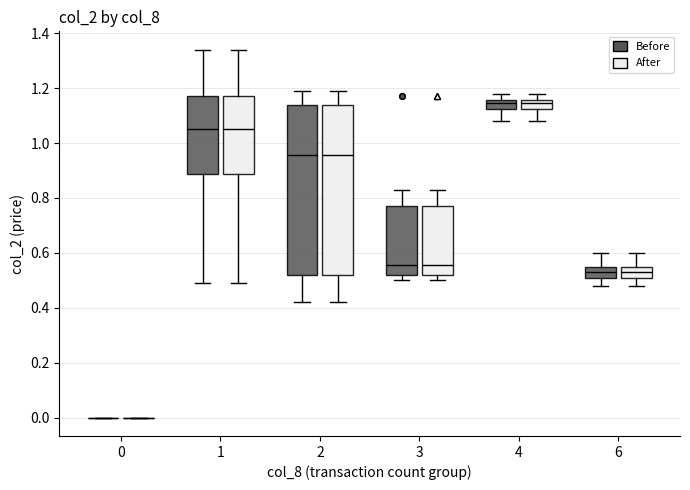

Where does the lower whisker of the box for 1 (After) end on the y-axis? The values are not printed on the chart, so give them approximately, as read against the axis.

0.50